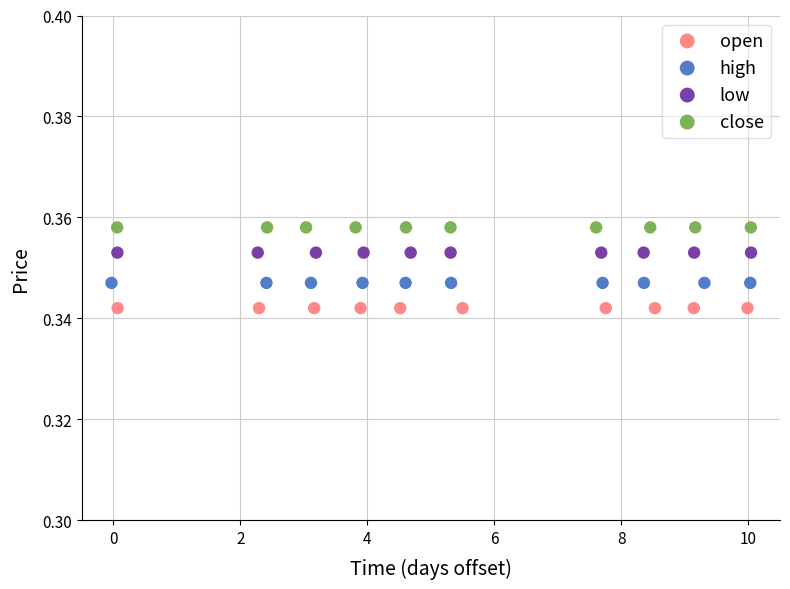

Which series reaches the minimum Y coordinate?

open